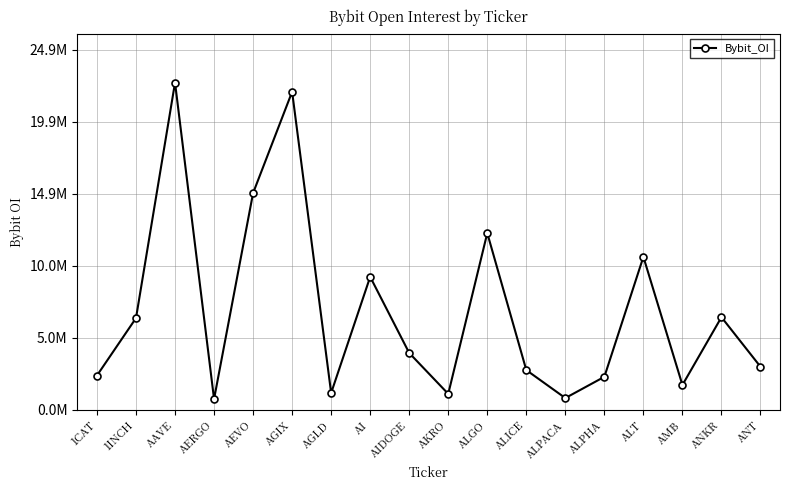

Is this an area chart (filled region under the line)?

No